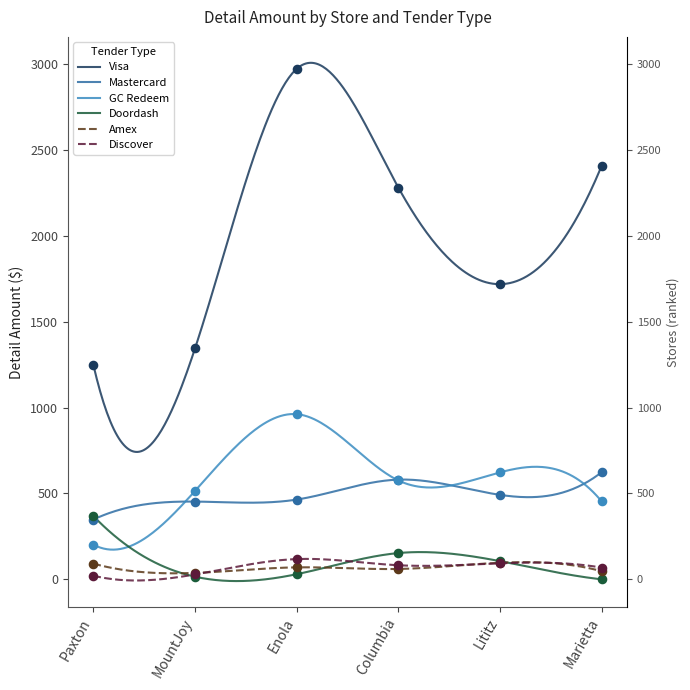

What is the total value across all series at MountJoy?

2393.5